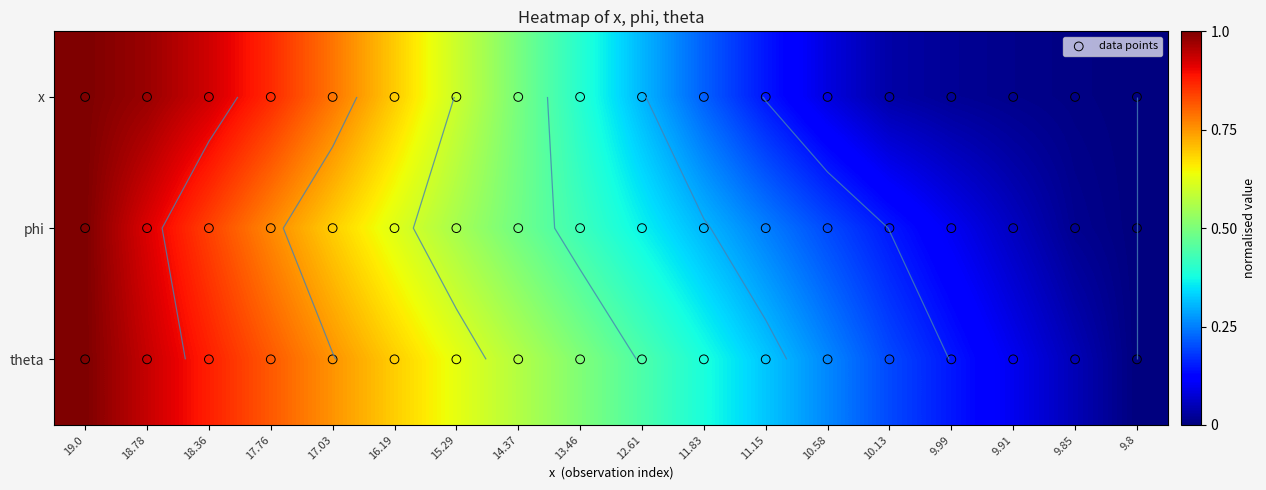

Which series has the widest spread of values?

x